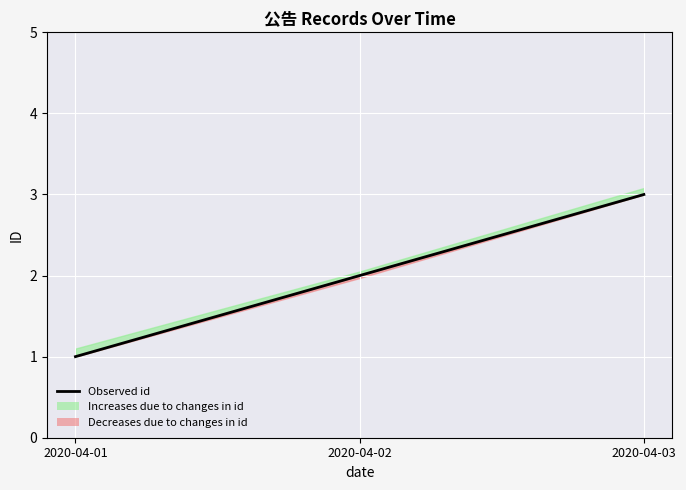

Reading left to right, extract all data points from this chart.

1	2	3